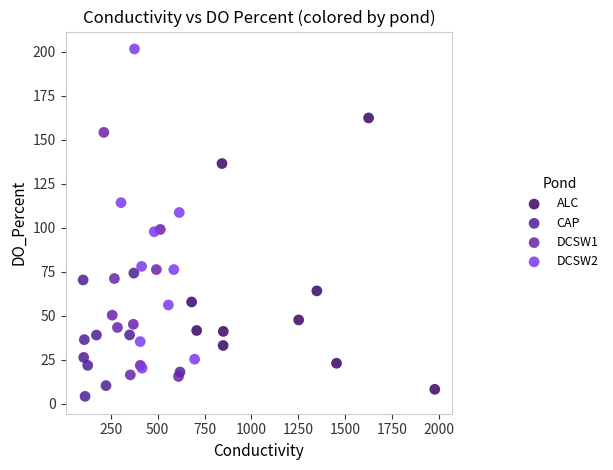

Which series has the largest Y range (max minus min)?

DCSW2